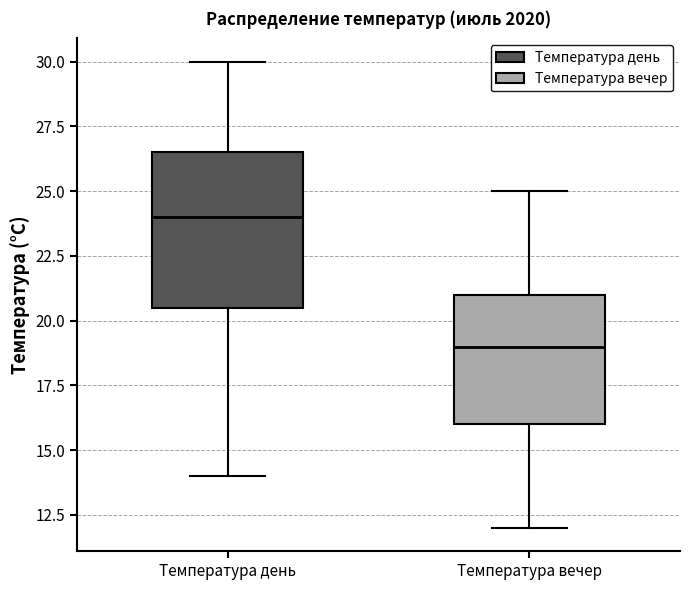

Reading left to right, read every box against the y-axis: the position of its median line, the range the box covers, and the ends of its whiskers. The values are not printed on the chart, so give them approximately, as read against the axis.

Температура день: median 24.0, box 20.5 to 26.5, whiskers 14.0 to 30.0
Температура вечер: median 19.0, box 16.0 to 21.0, whiskers 12.0 to 25.0